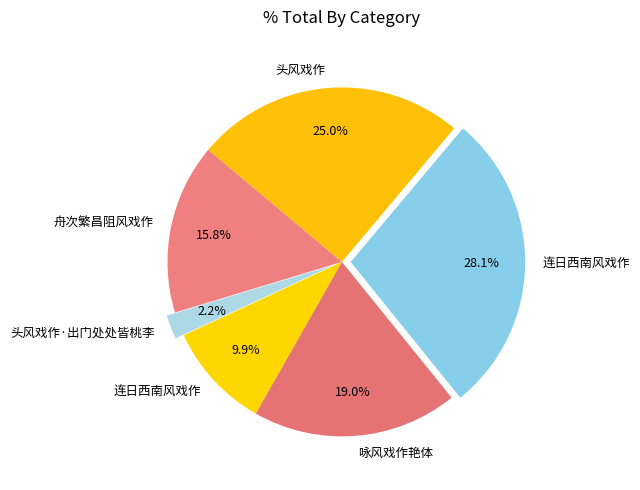

Count the number of slices in the pie.

6